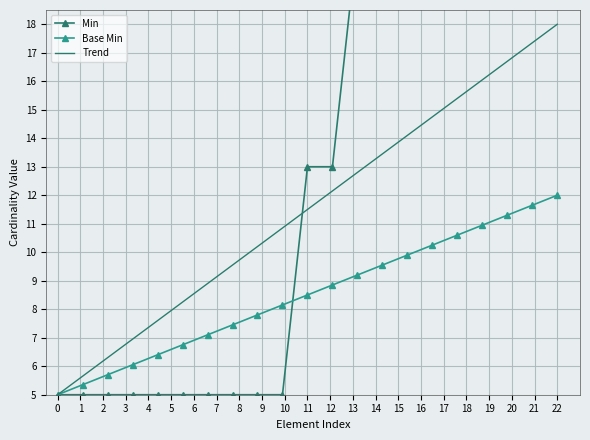

Is this an area chart (filled region under the line)?

No